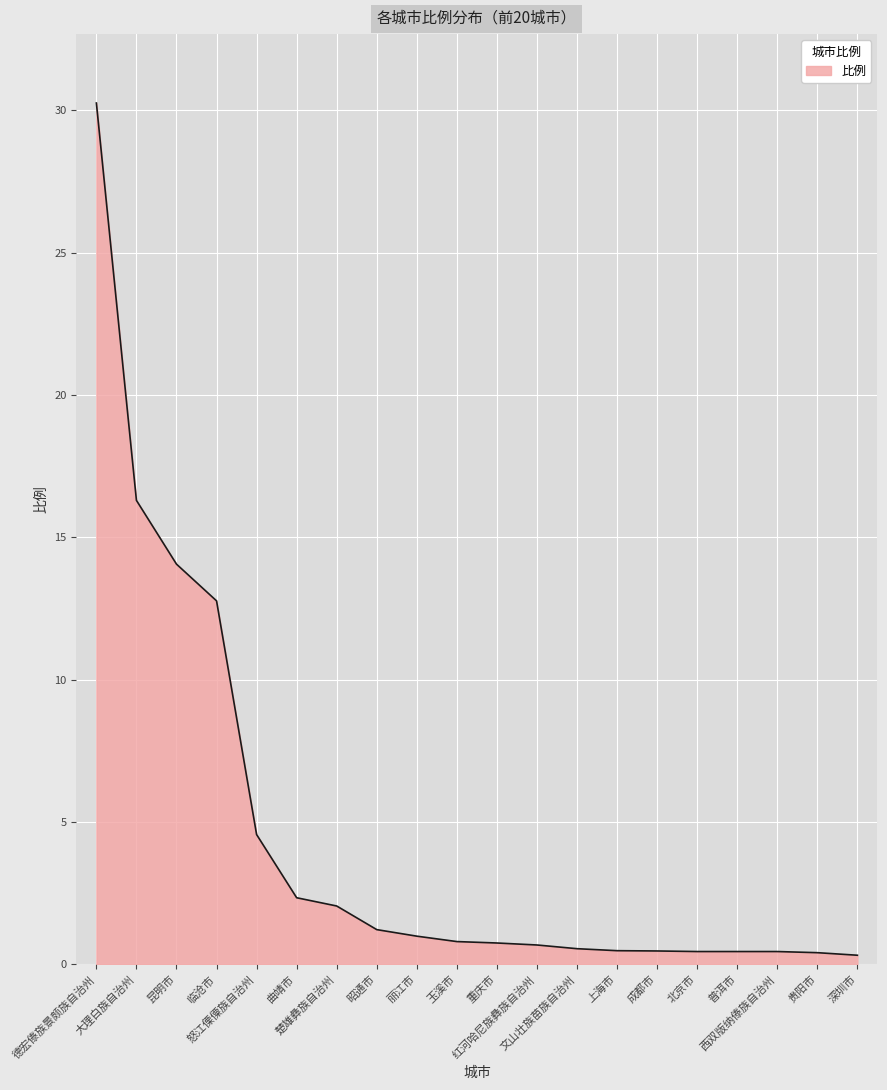

What is the maximum value shown in the chart?

30.3